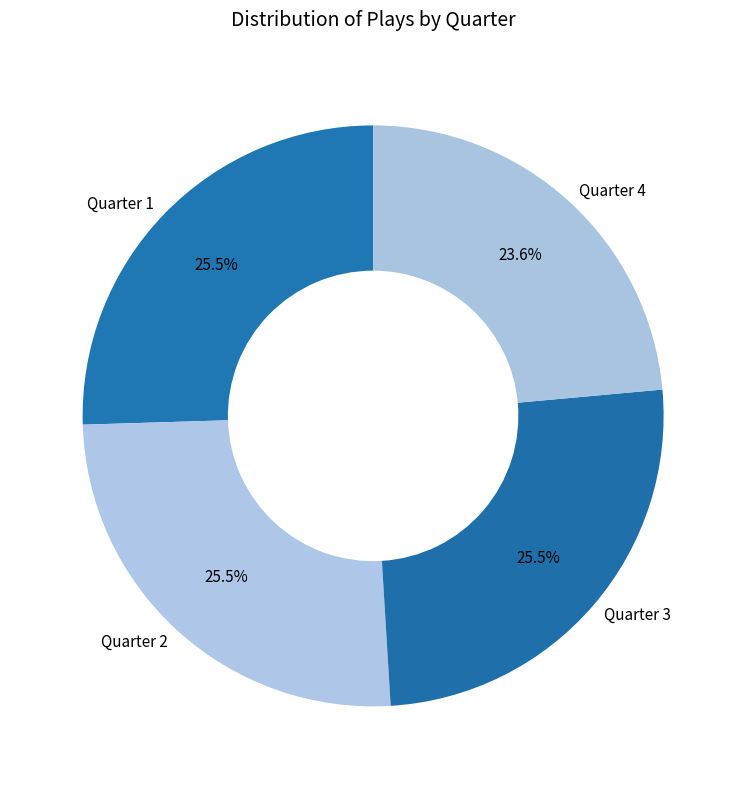

What is the ratio of the value at Quarter 1 to the value at Quarter 2?

1.0